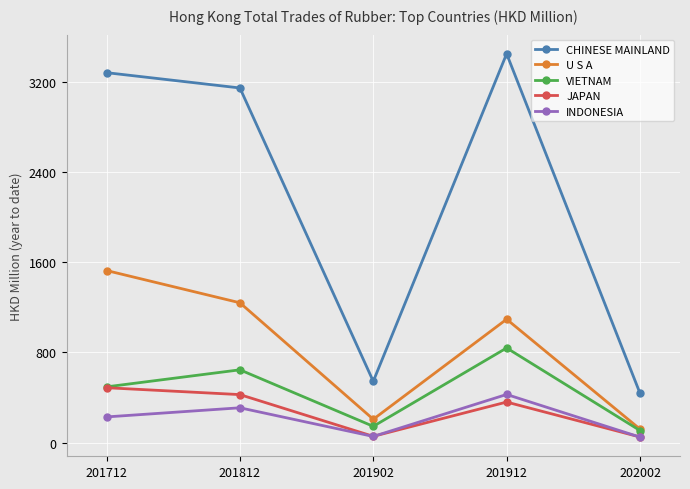

How many lines are shown in the chart?

5